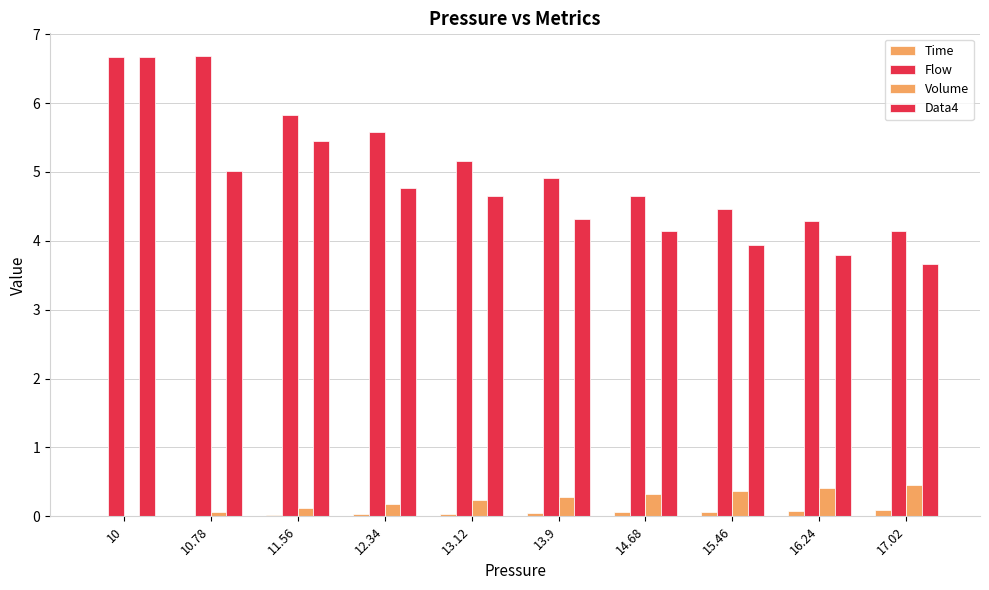

What is the average value of the Flow series?

5.2